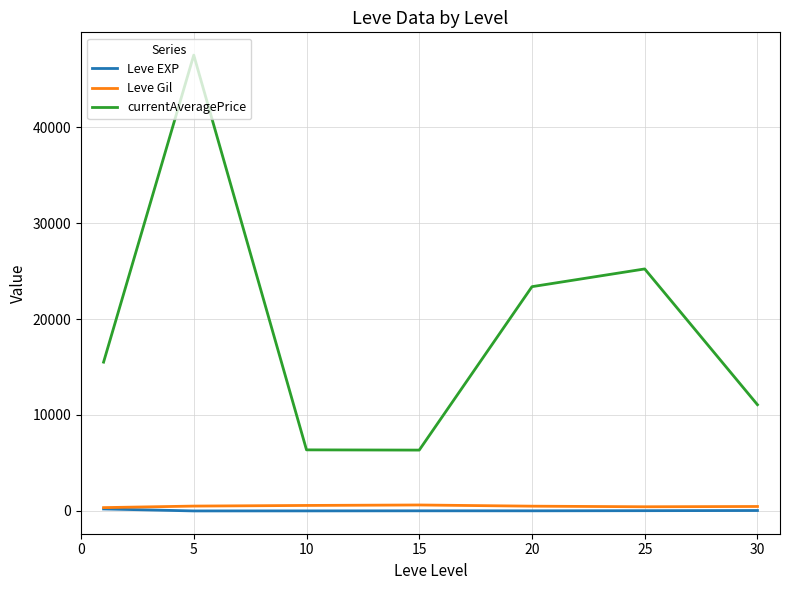

Which series has the largest total across all categories?

currentAveragePrice